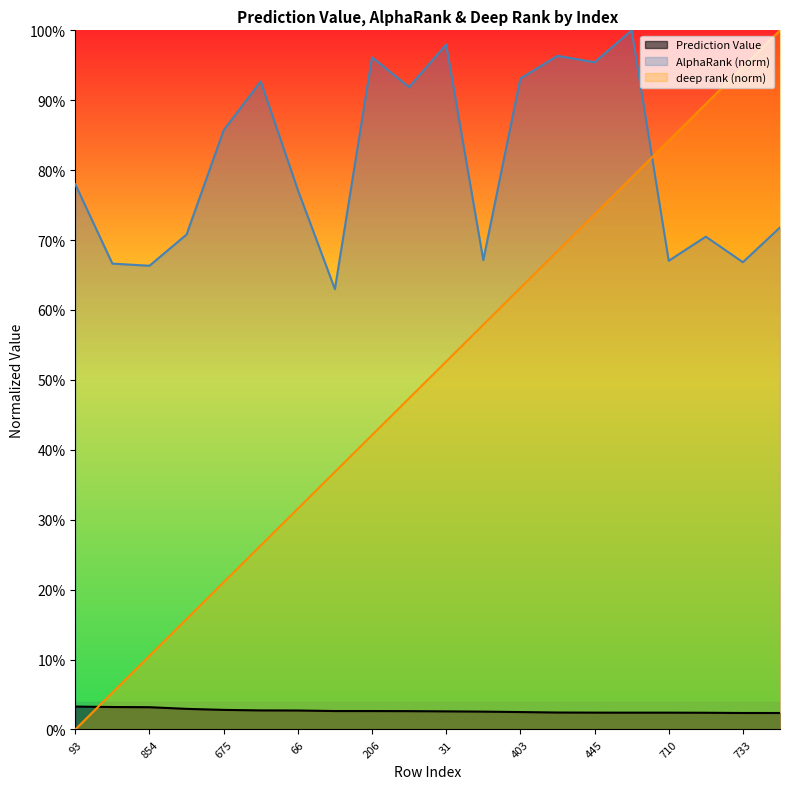

True or false: Prediction Value has a value of 0.0 at 93.

True